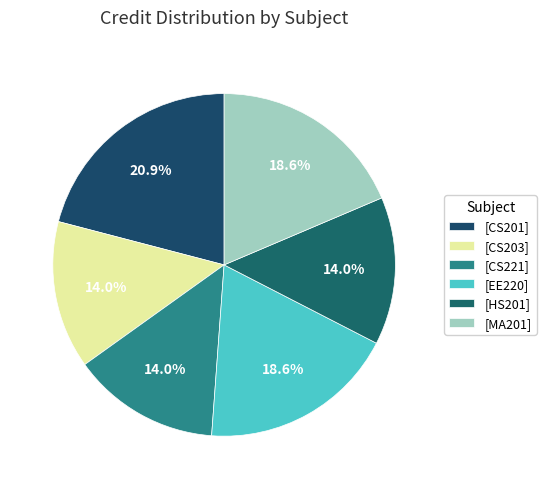

Count the number of slices in the pie.

6